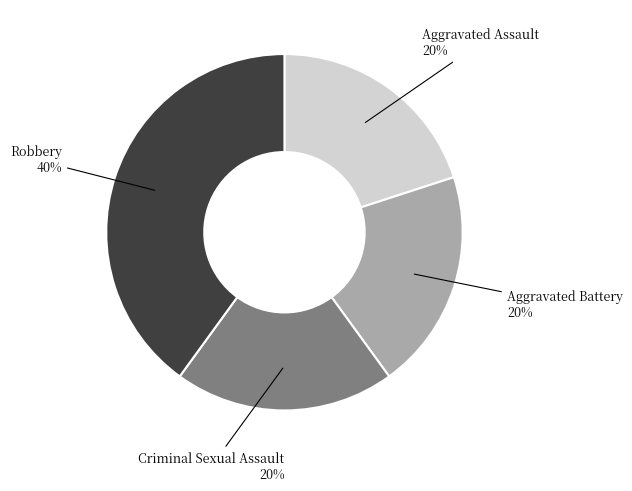

To the nearest percent, what percentage of the pie is Aggravated Assault?

20%